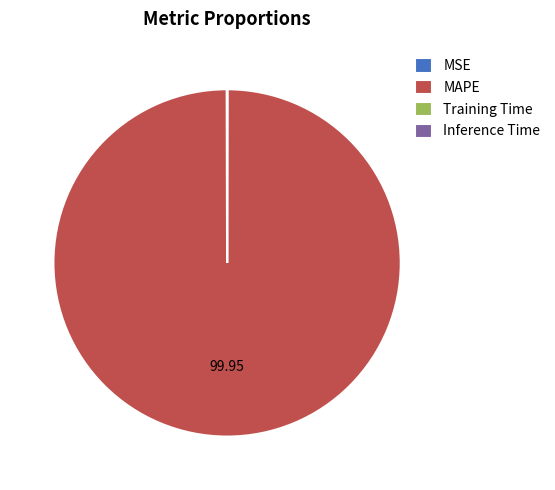

Which category has the biggest portion of the pie?

MAPE